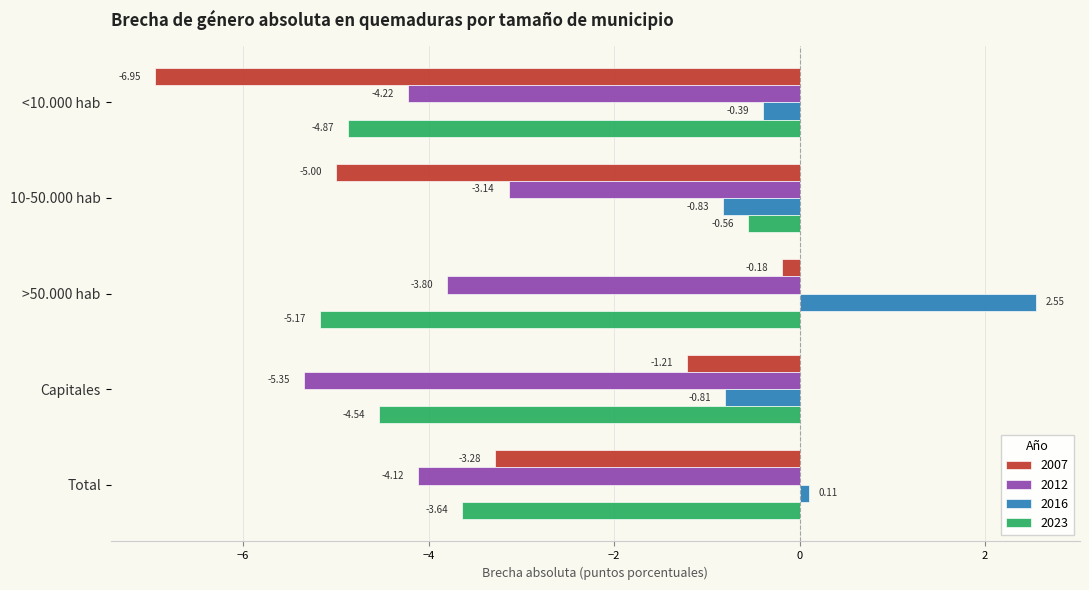

What is the difference between the second highest and minimum values in the 2023 series?

1.5